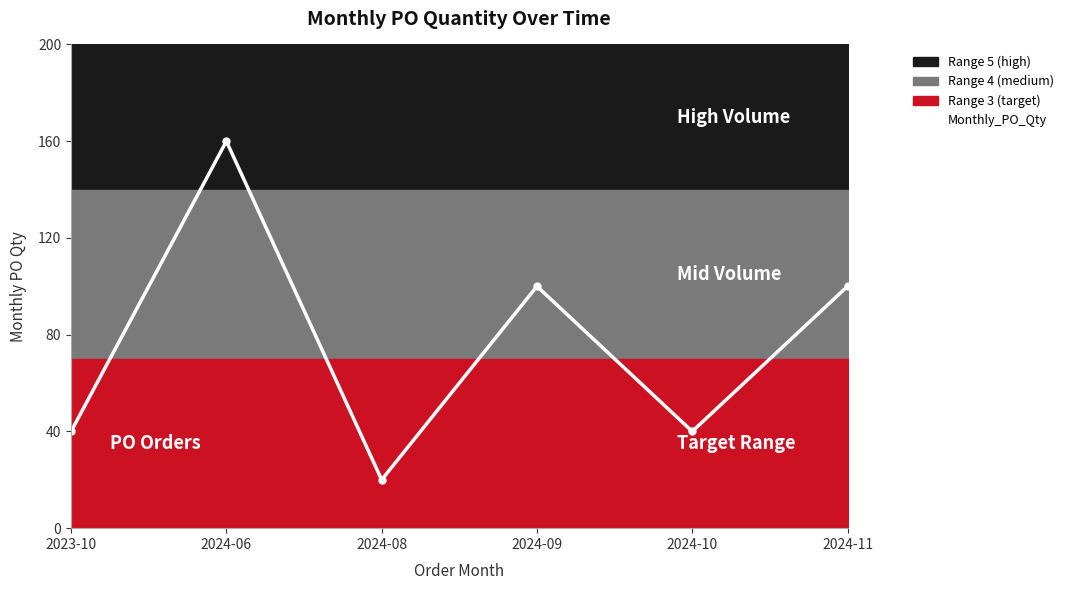

What is the change in value from 2024-06 to 2024-10?

-120